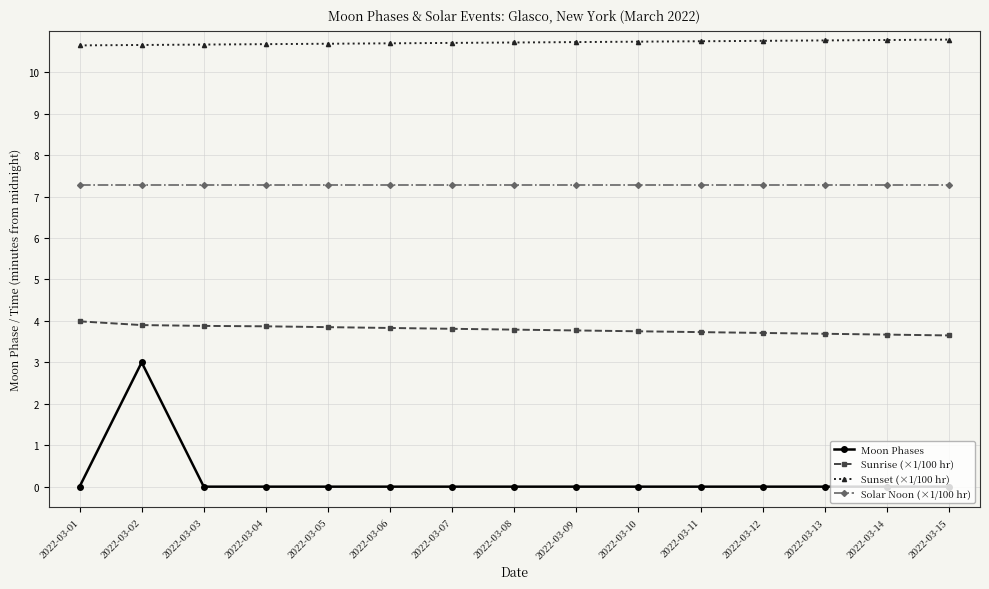

Is this an area chart (filled region under the line)?

No